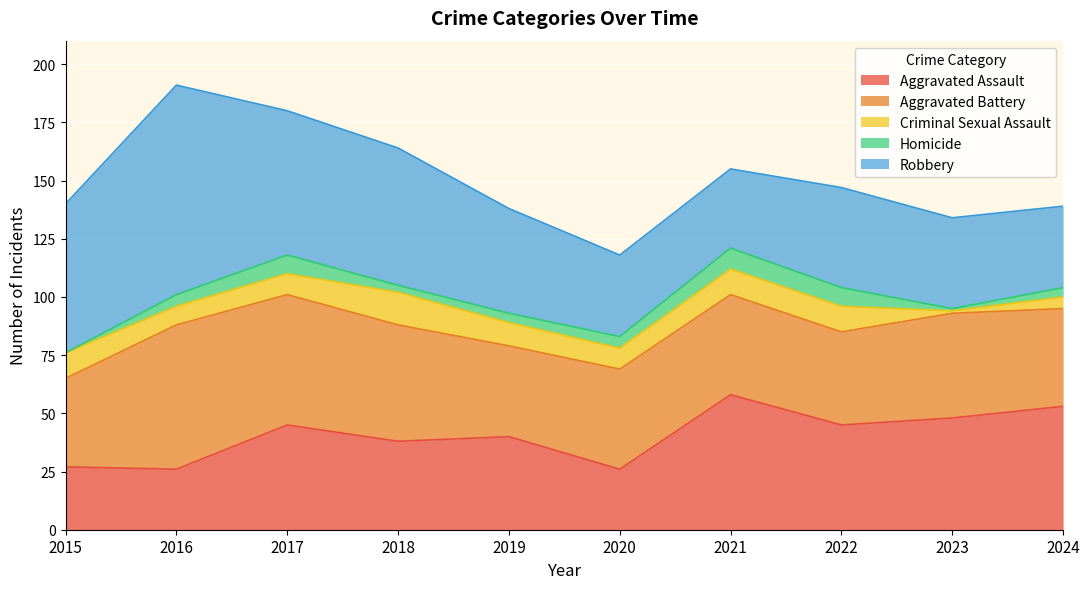

Reading right to left, what are all the values shown in this chart?

Aggravated Assault: 2024=53	2023=48	2022=45	2021=58	2020=26	2019=40	2018=38	2017=45	2016=26	2015=27
Aggravated Battery: 2024=42	2023=45	2022=40	2021=43	2020=43	2019=39	2018=50	2017=56	2016=62	2015=38
Criminal Sexual Assault: 2024=5	2023=1	2022=11	2021=11	2020=9	2019=10	2018=14	2017=9	2016=8	2015=11
Homicide: 2024=4	2023=1	2022=8	2021=9	2020=5	2019=4	2018=3	2017=8	2016=5	2015=0
Robbery: 2024=35	2023=39	2022=43	2021=34	2020=35	2019=45	2018=59	2017=62	2016=90	2015=64